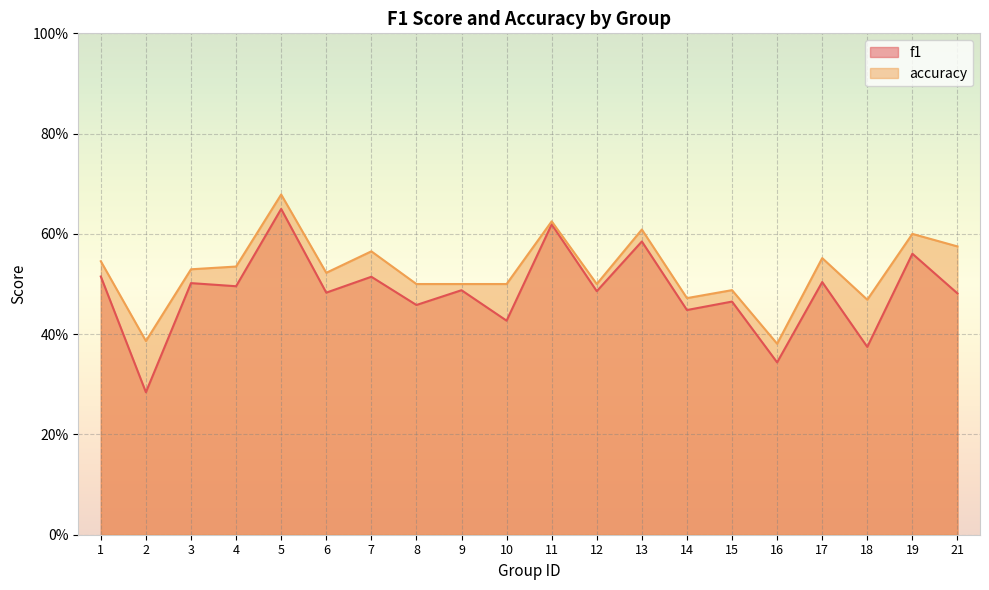

At which category is the sum across all series the highest?

5